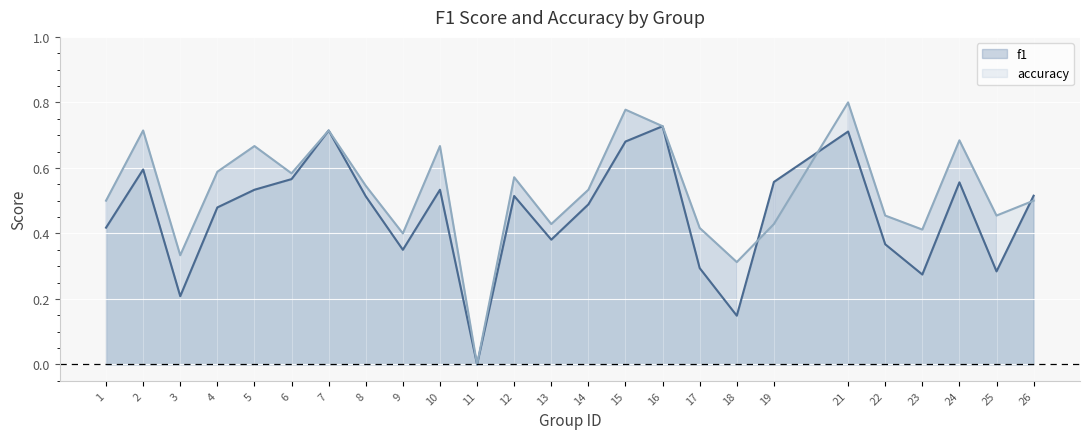

At which label is f1 closest to 0?

11